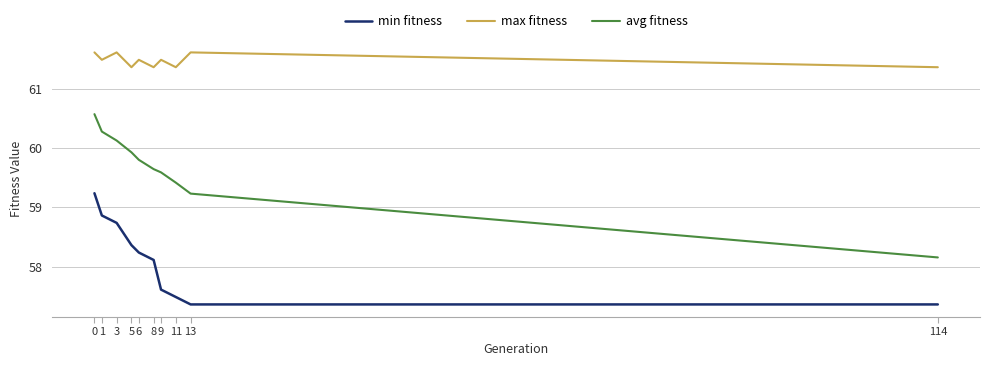

What is the maximum value for min fitness?

59.2